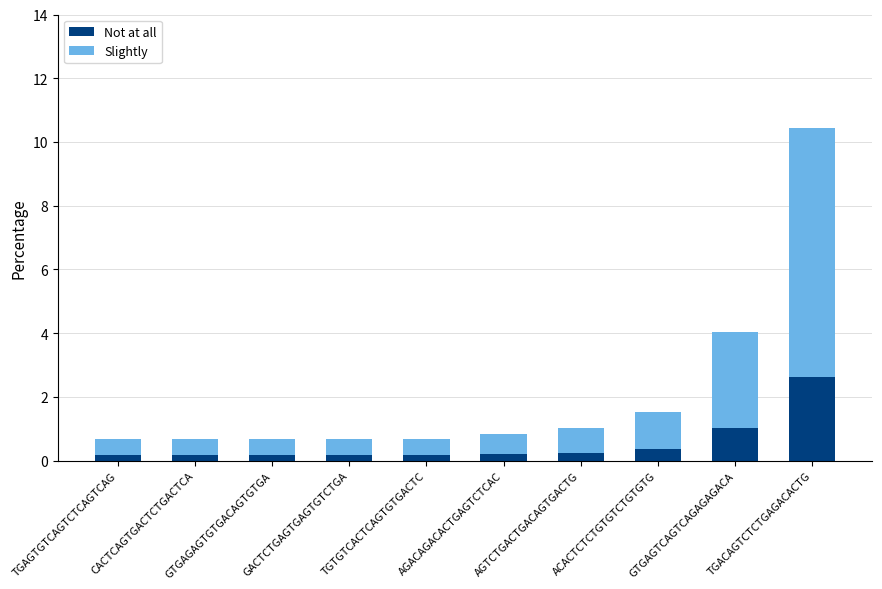

Which series has the widest spread of values?

Slightly